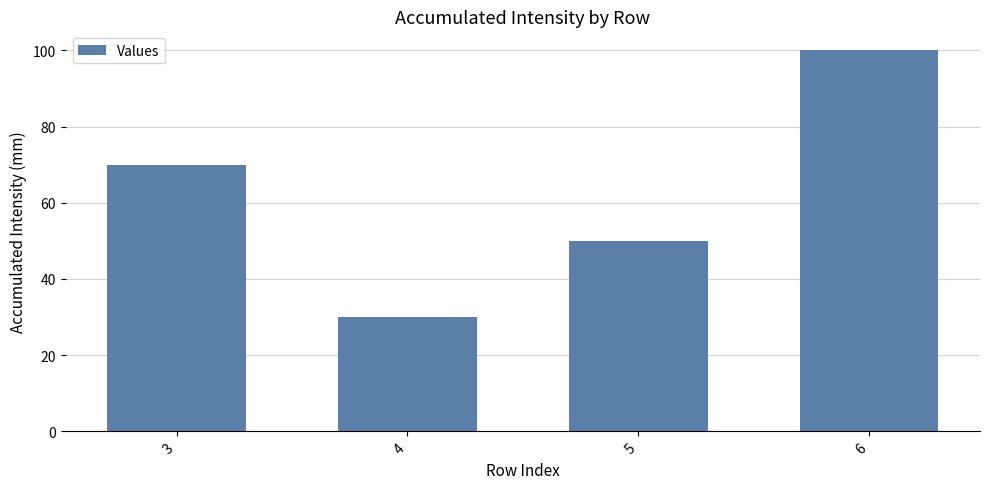

How many data points are less than 70?

2